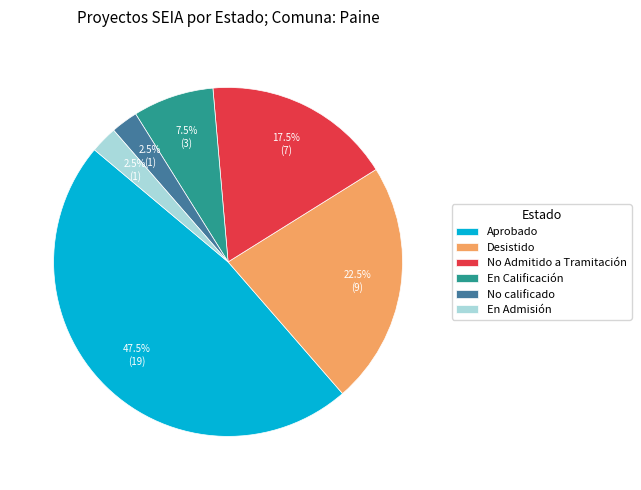

Which slice is the largest?

Aprobado